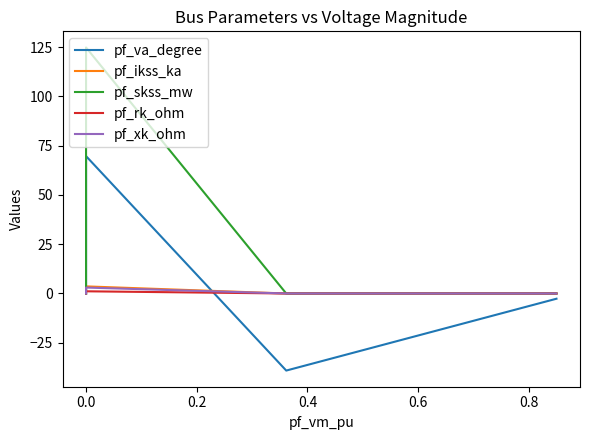

Reading left to right, what are all the values shown in this chart?

pf_va_degree: -2.7	-39.1	69.7	0.0	0.0
pf_ikss_ka: 0.0	0.0	3.6	0.0	0.0
pf_skss_mw: 0.0	0.0	124.8	0.0	0.0
pf_rk_ohm: 0.0	0.0	1.1	0.0	0.0
pf_xk_ohm: 0.0	0.0	3.0	0.0	0.0